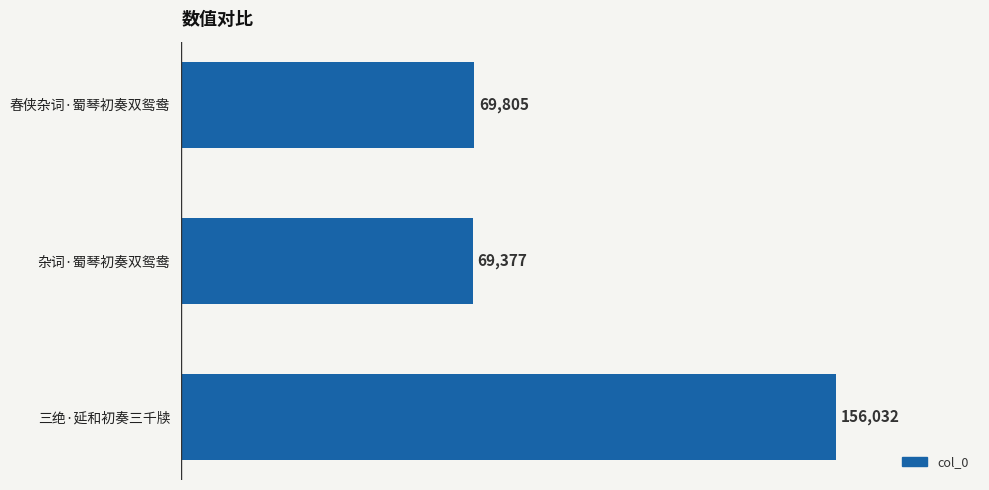

Reading top to bottom, list all the values displayed in this chart.

69805	69377	156032